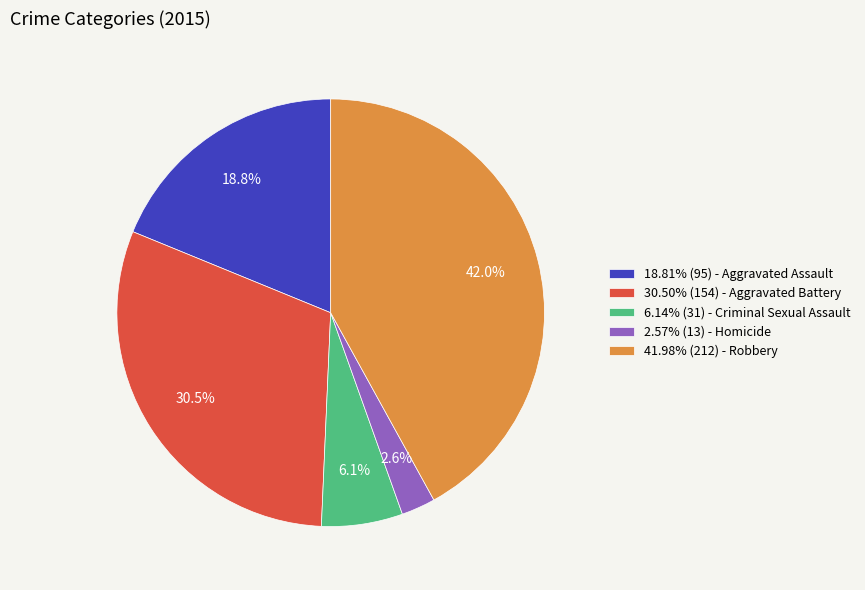

Is there a majority slice in this chart?

No